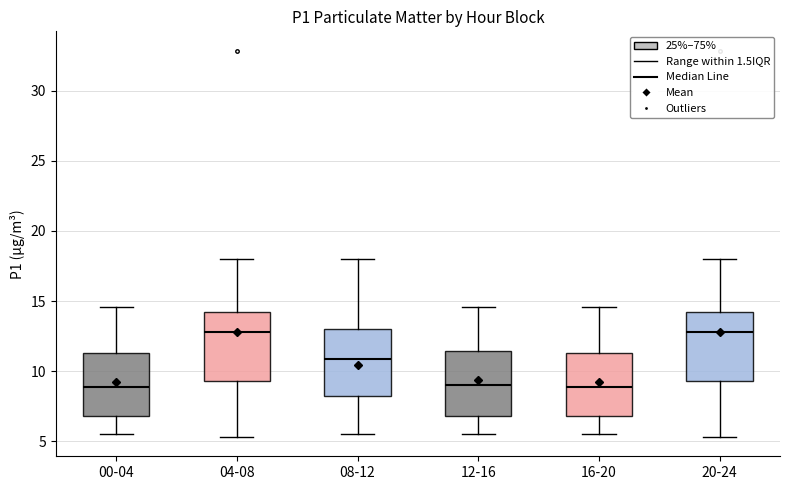

Reading left to right, transcribe this box plot: for each box, give where its median line is, the range the box spans, and where its two whiskers end, as read against the y-axis. The values are not printed on the chart, so give them approximately, as read against the axis.

00-04: median 9.0, box 7.0 to 11.5, whiskers 5.5 to 14.5
04-08: median 13.0, box 9.5 to 14.0, whiskers 5.5 to 18.0
08-12: median 11.0, box 8.0 to 13.0, whiskers 5.5 to 18.0
12-16: median 9.0, box 7.0 to 11.5, whiskers 5.5 to 14.5
16-20: median 9.0, box 7.0 to 11.5, whiskers 5.5 to 14.5
20-24: median 13.0, box 9.5 to 14.0, whiskers 5.5 to 18.0